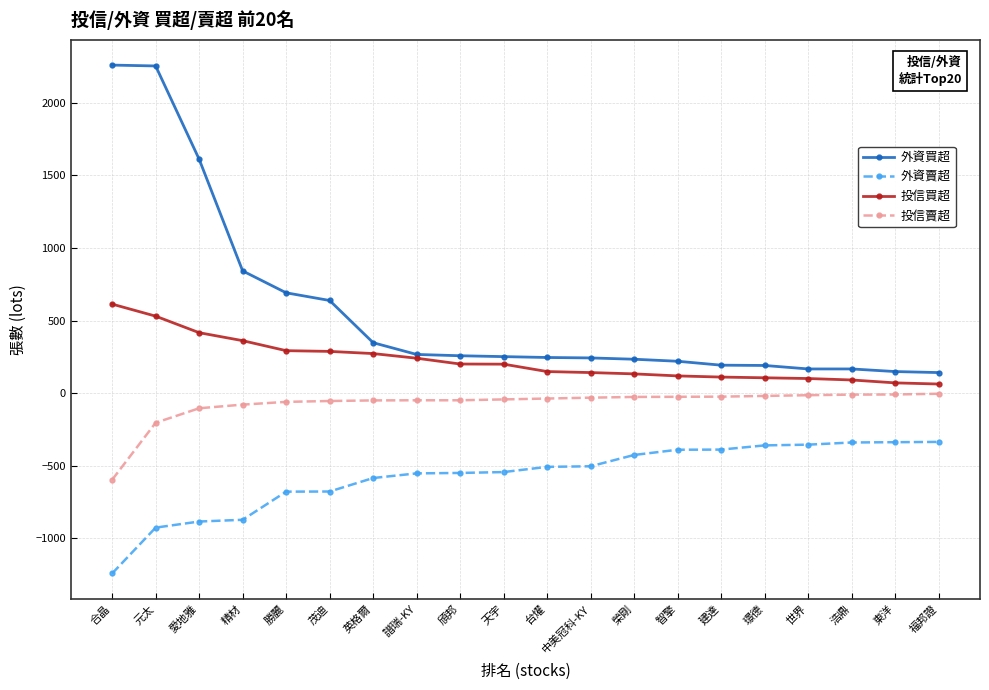

What is the minimum value for 投信賣超?

-598